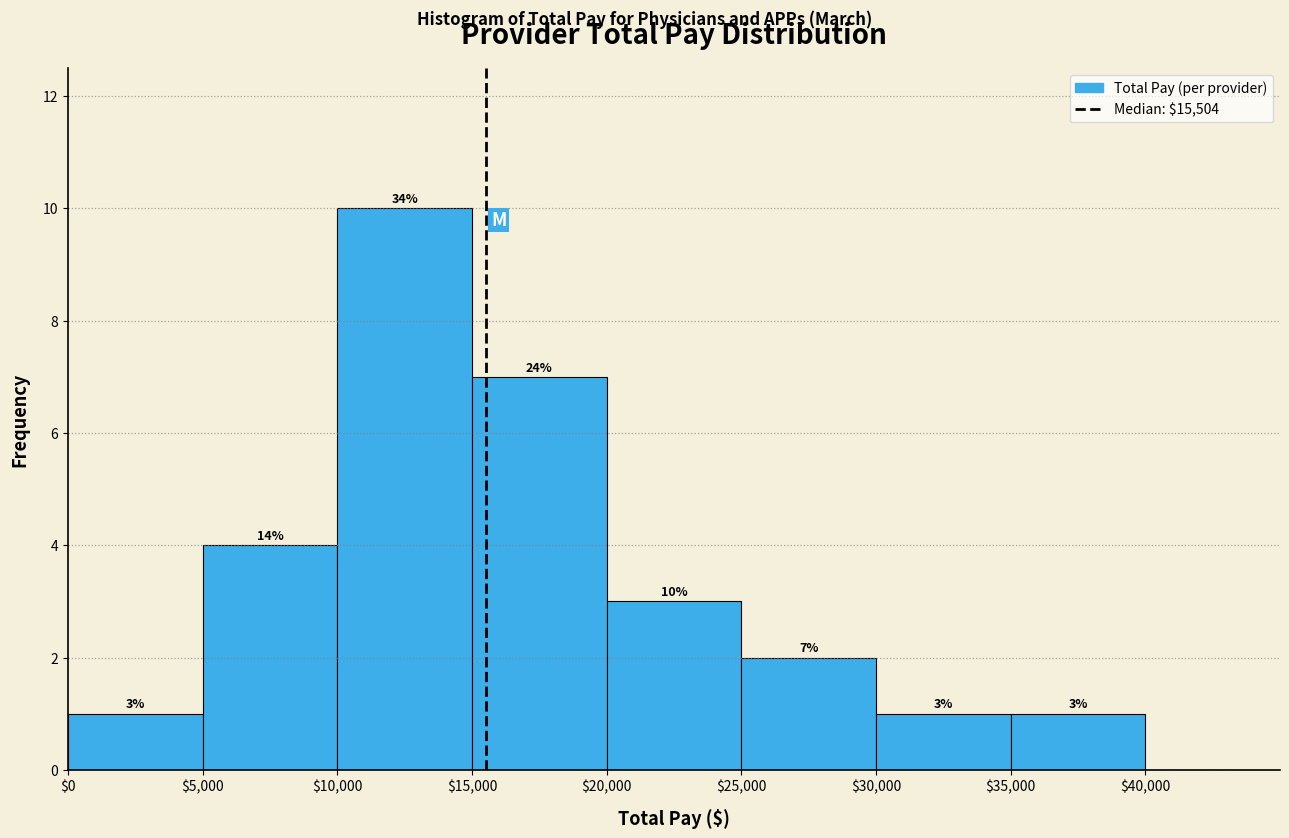

Over which range of the x-axis is the bar tallest?

$10,000 to $15,000